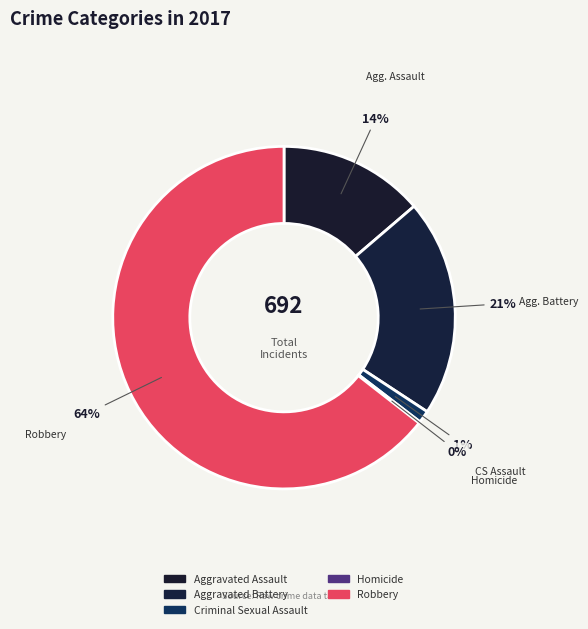

Is there any slice that represents more than half of the pie?

Yes